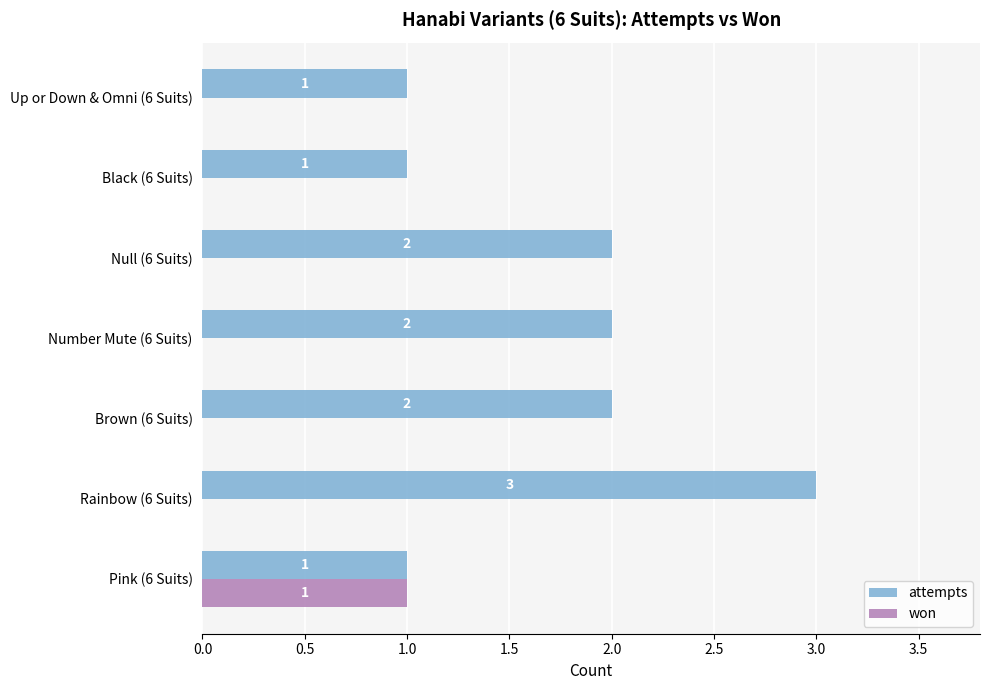

How many attempts values are between 1 and 2?

6